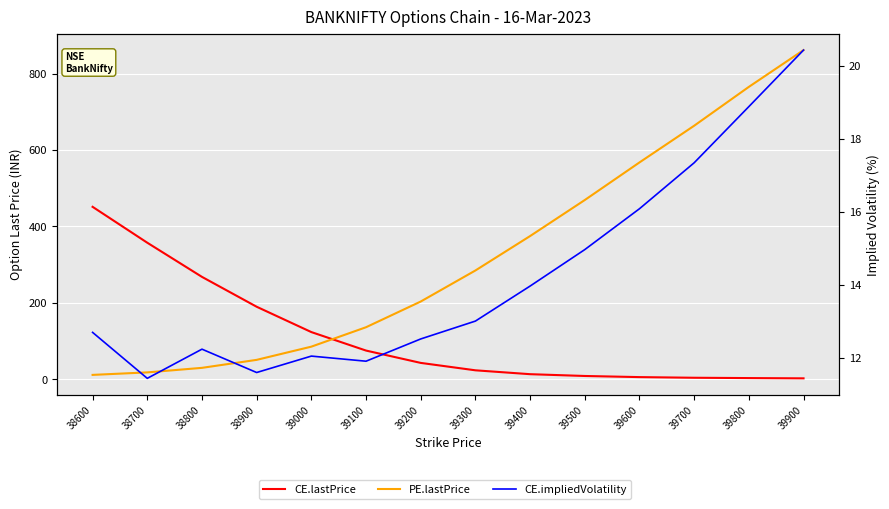

What is the average value of the CE.impliedVolatility series?

14.2